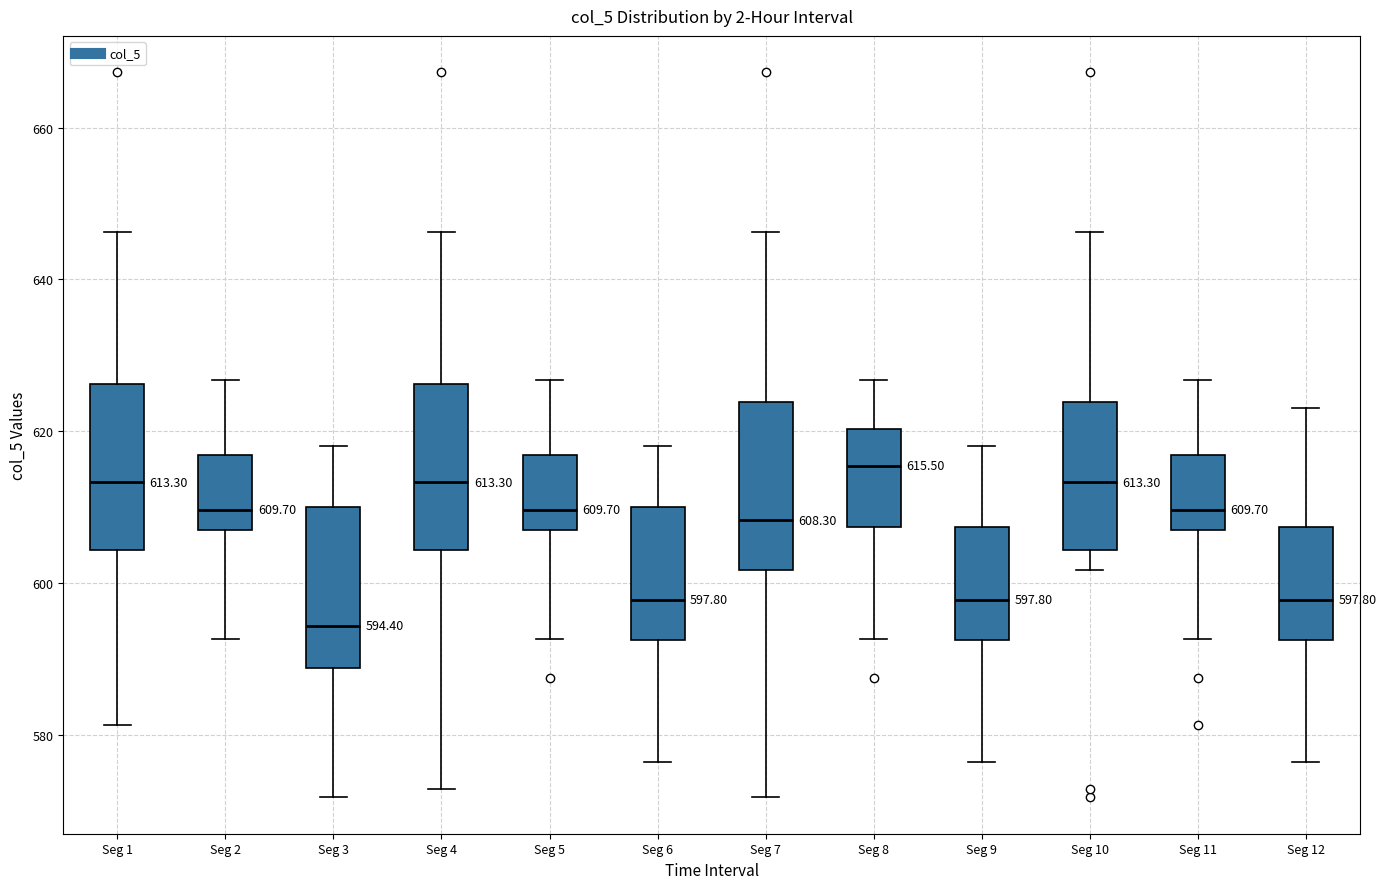

Which box has the highest median line?

Seg 8